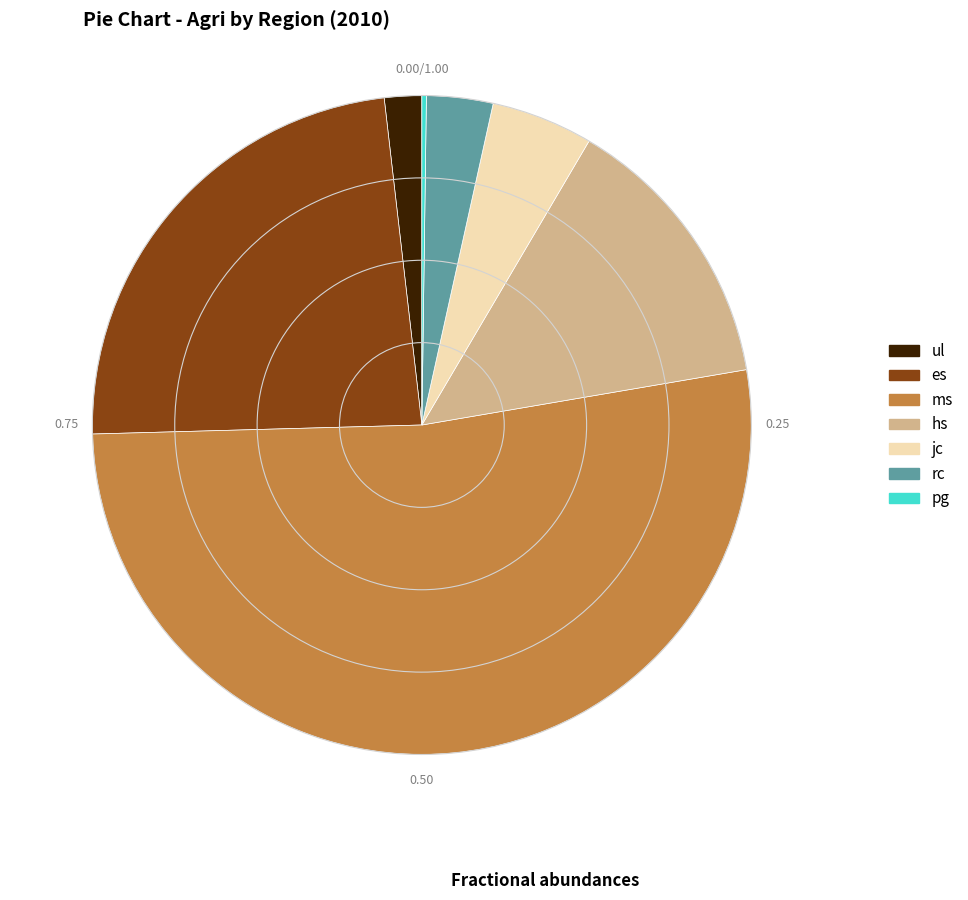

What is the largest slice in the pie chart?

ms